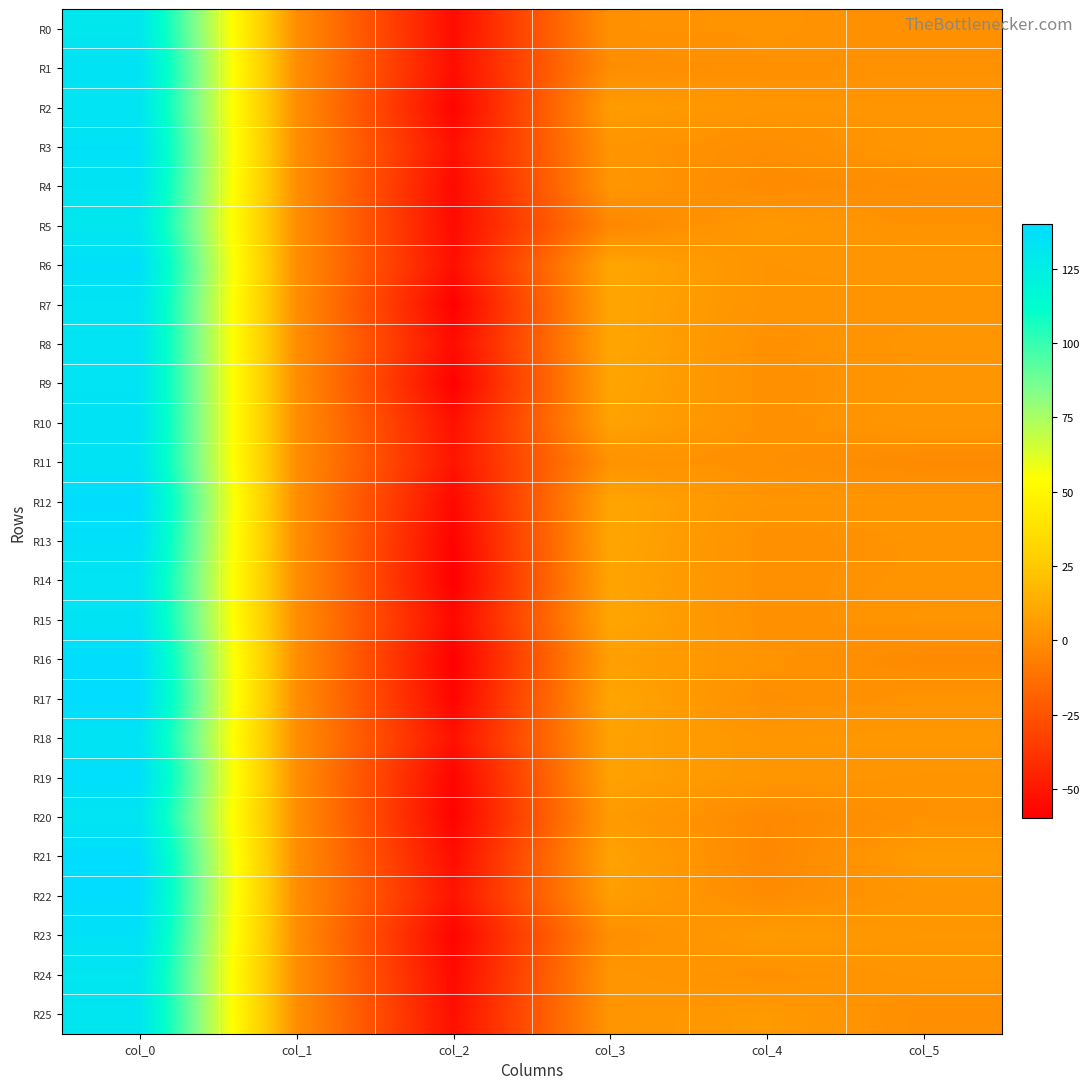

Rank the series by their maximum value, from lowest to highest.

R5, R0, R24, R25, R20, R2, R14, R7, R9, R18, R11, R8, R4, R15, R10, R1, R3, R23, R13, R6, R19, R16, R12, R22, R21, R17